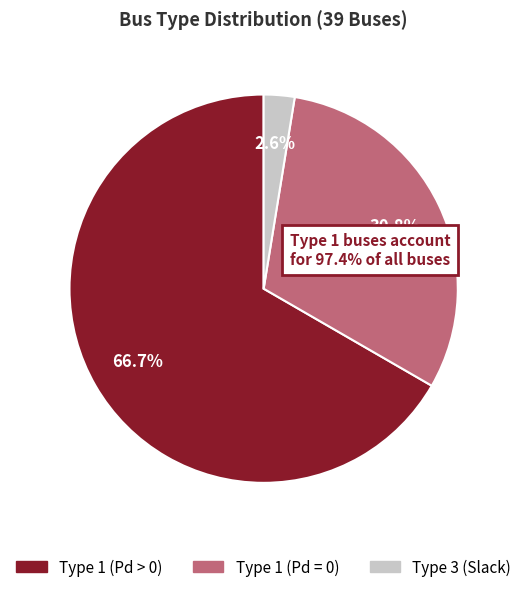

To the nearest percent, what is the average slice percentage?

33%